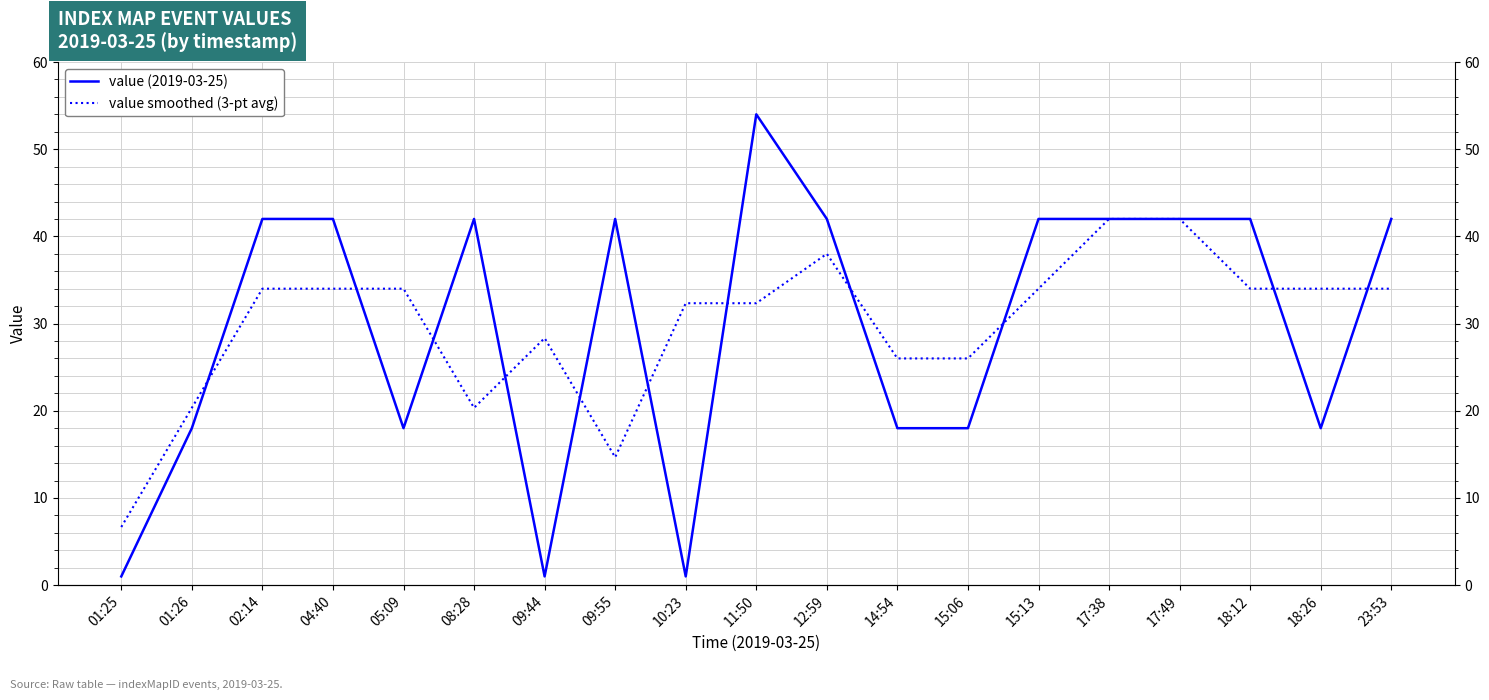

Reading left to right, what are all the values shown in this chart?

value (2019-03-25): 1.0	18.0	42.0	42.0	18.0	42.0	1.0	42.0	1.0	54.0	42.0	18.0	18.0	42.0	42.0	42.0	42.0	18.0	42.0
value smoothed (3-pt avg): 6.7	20.3	34.0	34.0	34.0	20.3	28.3	14.7	32.3	32.3	38.0	26.0	26.0	34.0	42.0	42.0	34.0	34.0	34.0